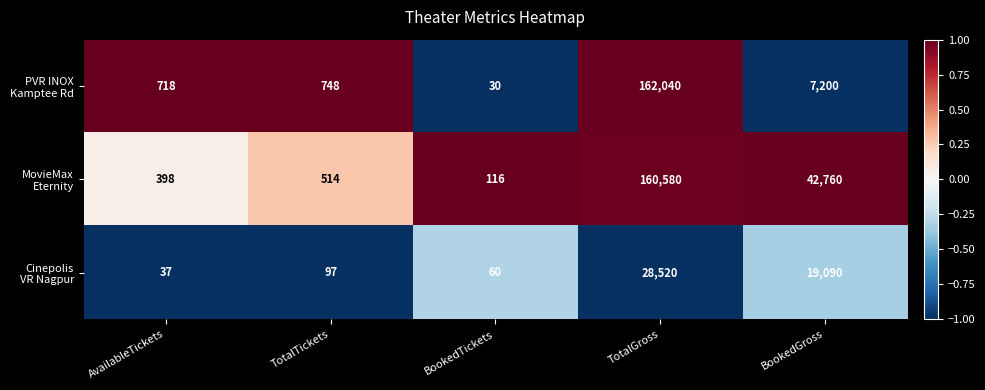

Count the number of data series in this chart.

3